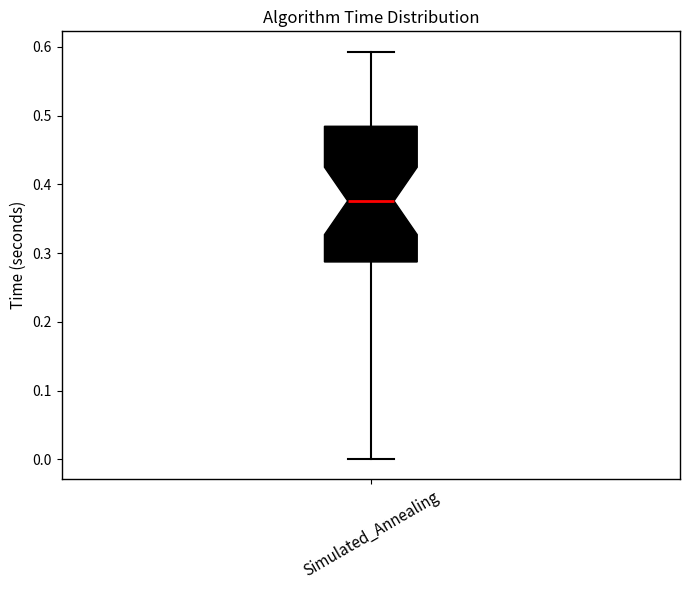

Transcribe this box plot: give where the median line is, the range the box spans, and where the two whiskers end, as read against the y-axis. The values are not printed on the chart, so give them approximately, as read against the axis.

median 0.38, box 0.29 to 0.48, whiskers 0.00 to 0.59